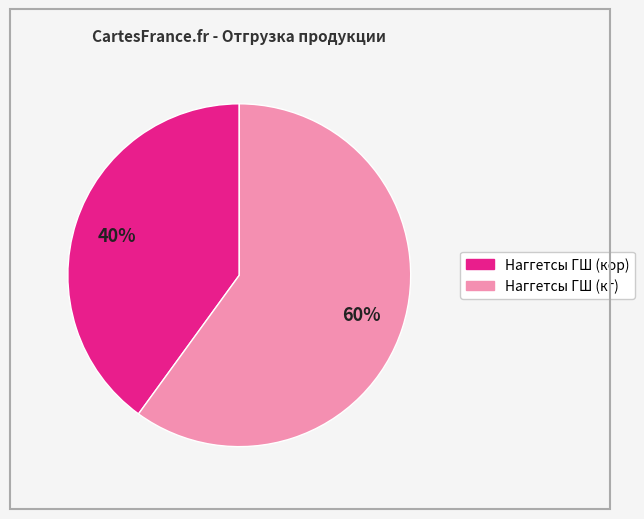

To the nearest percent, what is the difference between the largest and smallest slice percentages?

20%